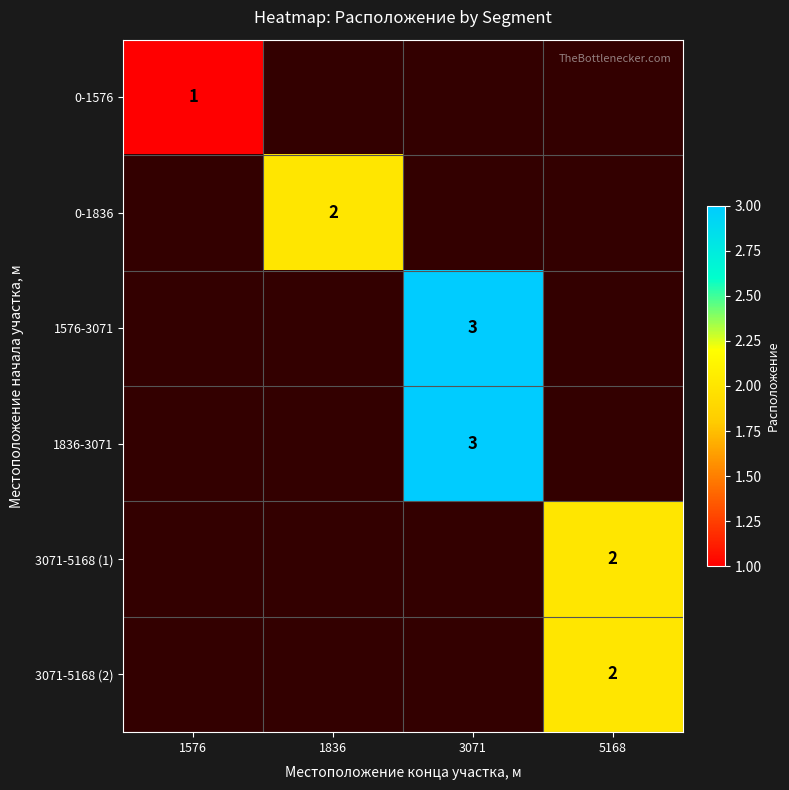

The value of 0-1576 at 1576 is 1. True or false?

True